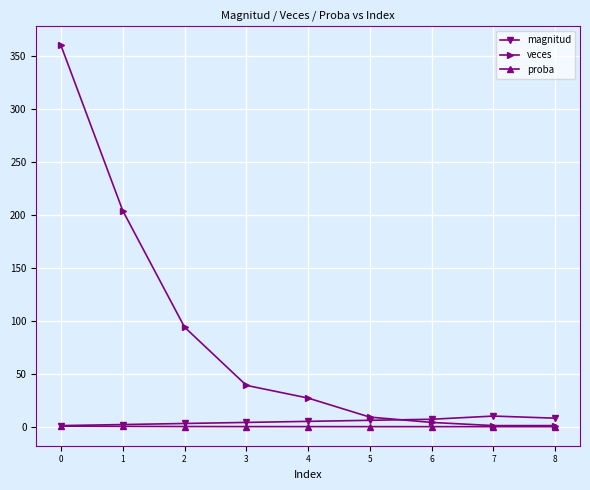

At how many categories does at least one series exceed 190?

2